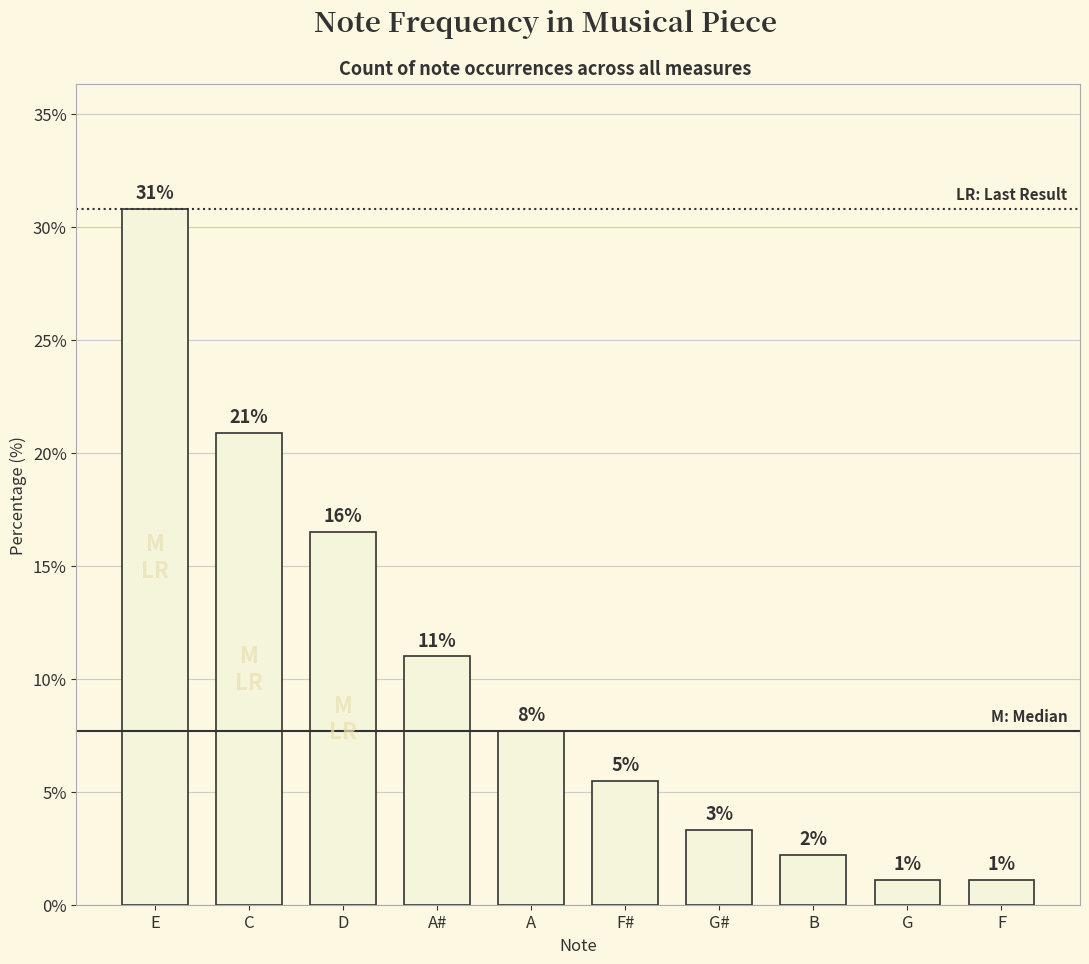

What is the value of the 5th bar from the left?

7.7